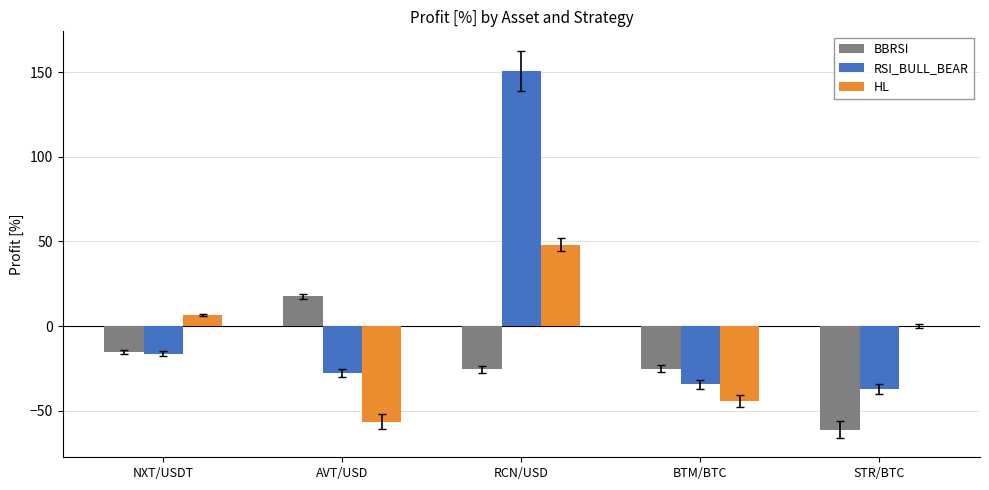

Which series has the largest total across all categories?

RSI_BULL_BEAR